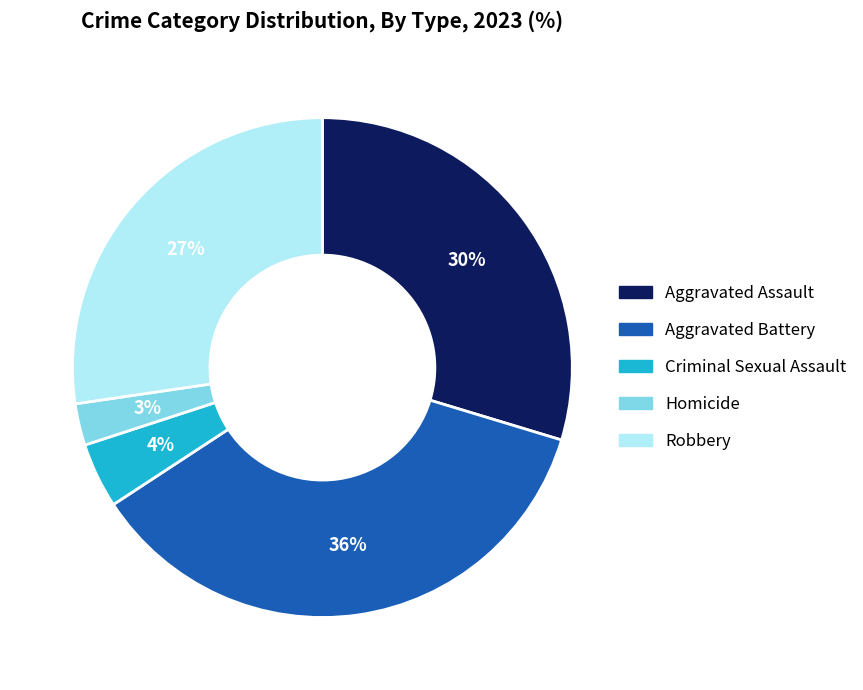

The Robbery slice represents 27% of the pie. True or false?

True